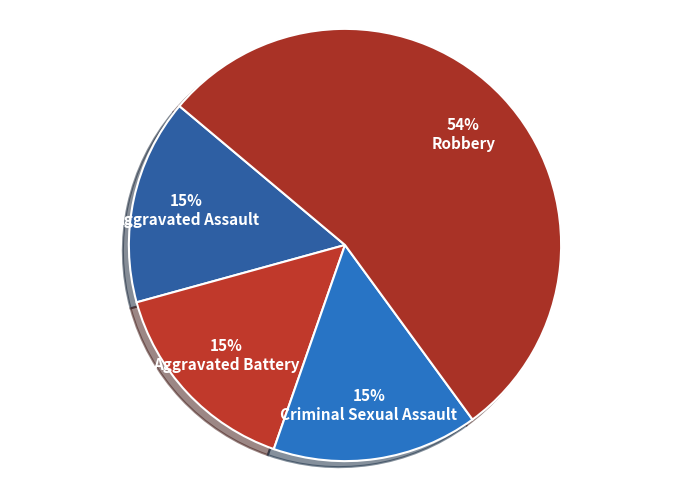

Is it true that Aggravated Battery is 15% of the pie?

True